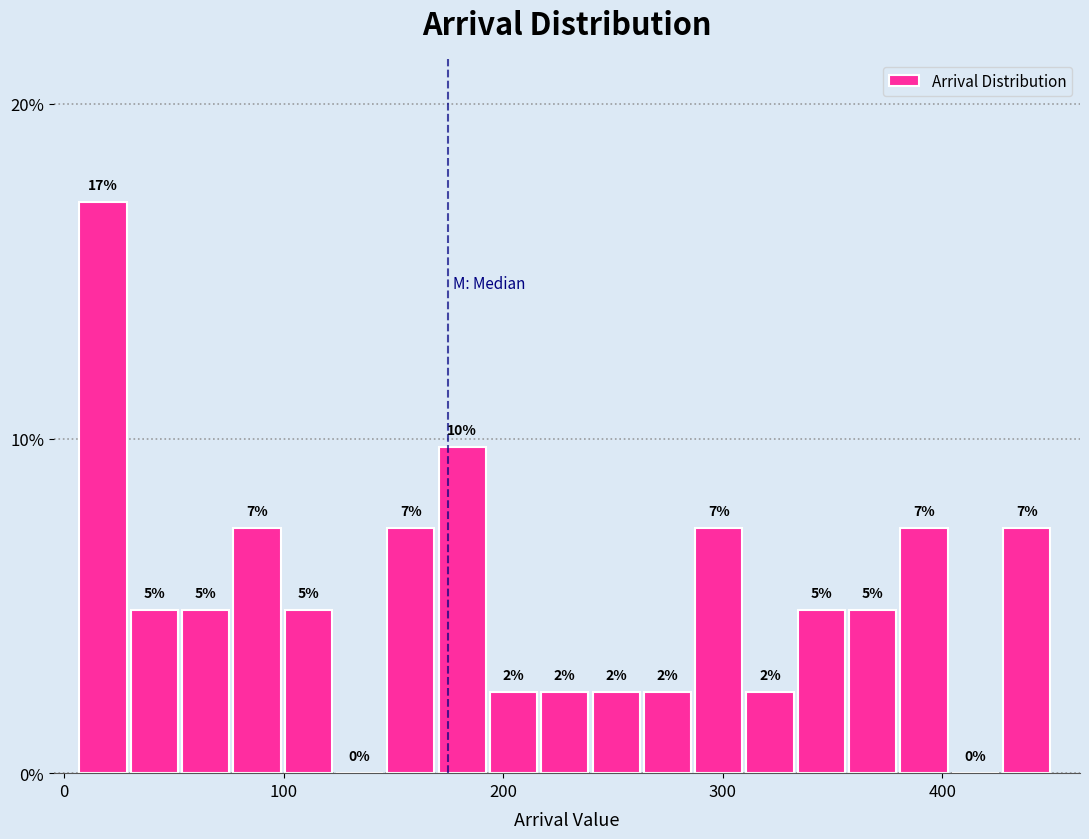

Read against the x-axis, roughly where is the centre of the tallest bar?

20